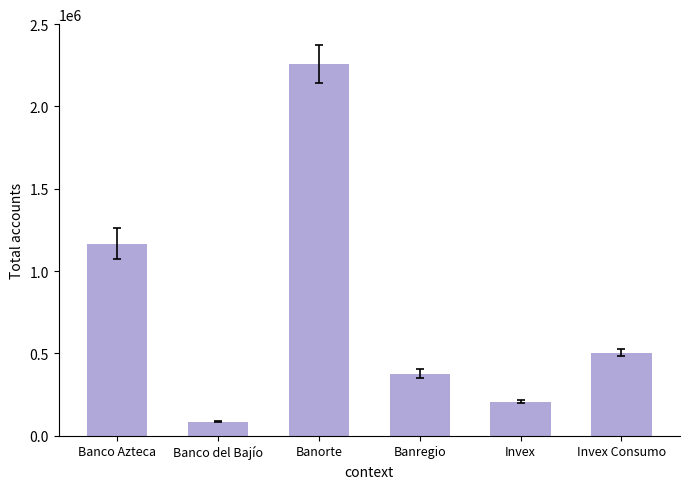

What is the change in value from Banco del Bajío to Banorte?

+2171164